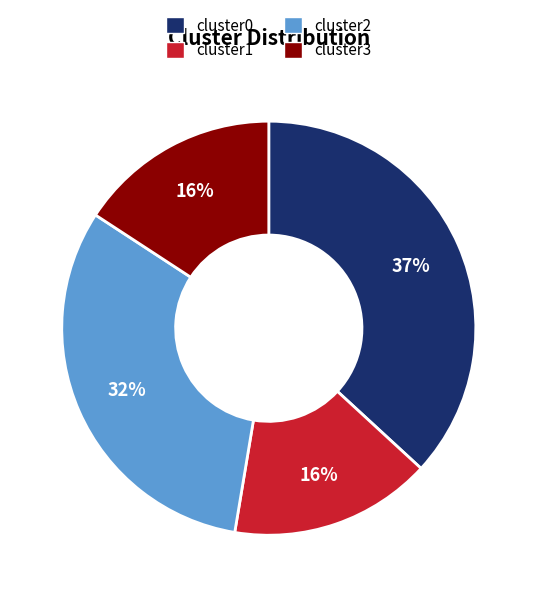

Which slice is the largest?

cluster0